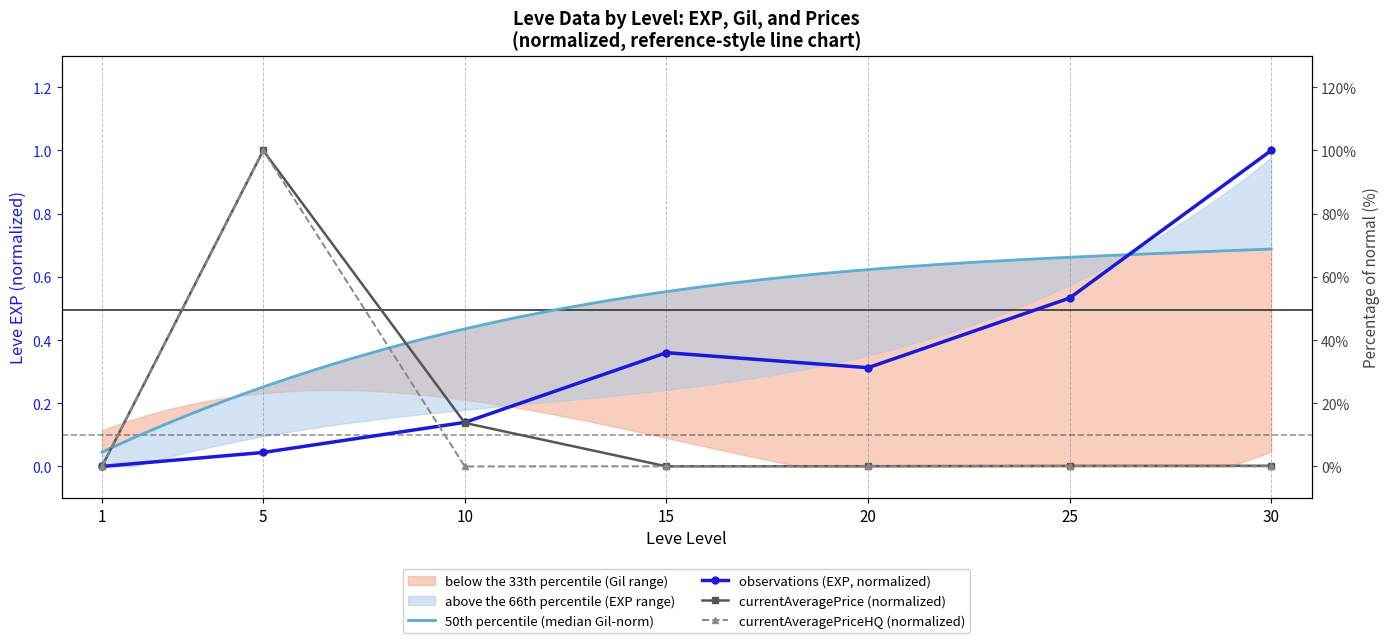

What is the spread (max minus min) of values at 25?

0.5